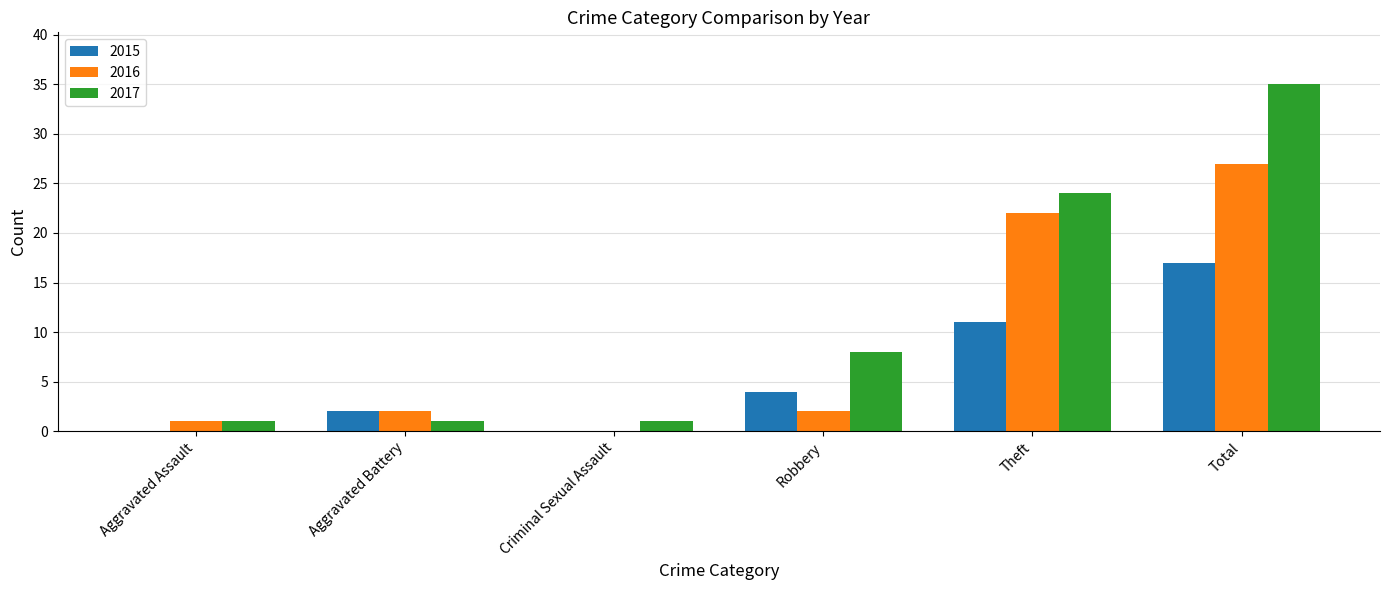

Reading right to left, list all the values displayed in this chart.

2015: Total=17	Theft=11	Robbery=4	Criminal Sexual Assault=0	Aggravated Battery=2	Aggravated Assault=0
2016: Total=27	Theft=22	Robbery=2	Criminal Sexual Assault=0	Aggravated Battery=2	Aggravated Assault=1
2017: Total=35	Theft=24	Robbery=8	Criminal Sexual Assault=1	Aggravated Battery=1	Aggravated Assault=1